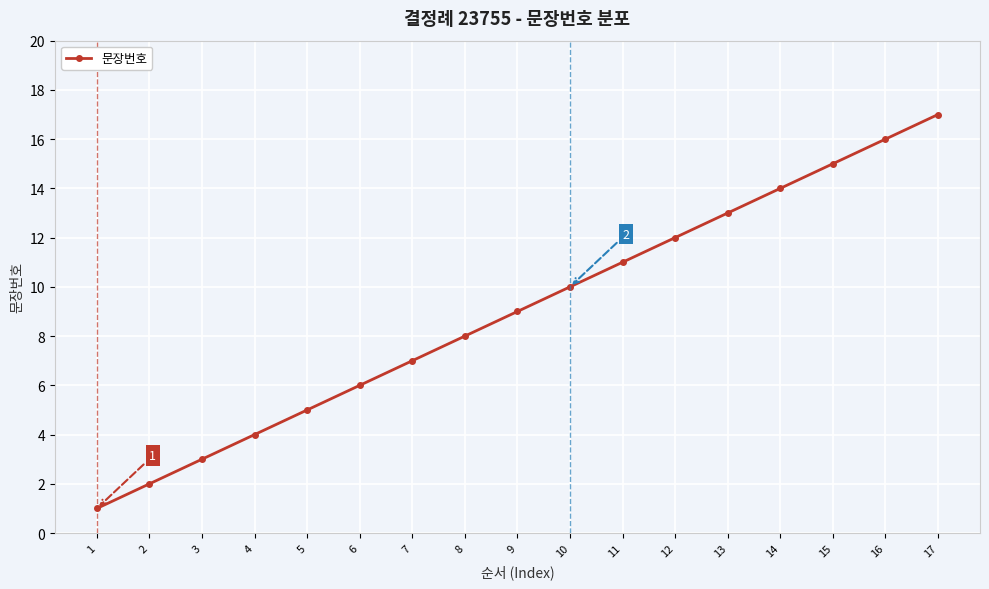

What is the sum of all values?

153